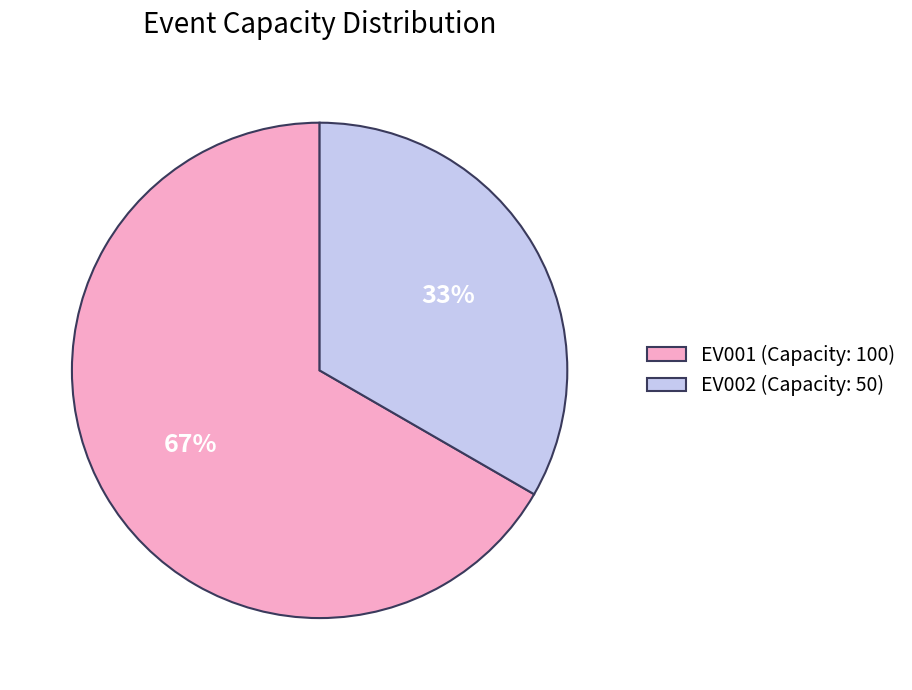

To the nearest percent, what is the combined percentage of EV002 and EV001?

100%